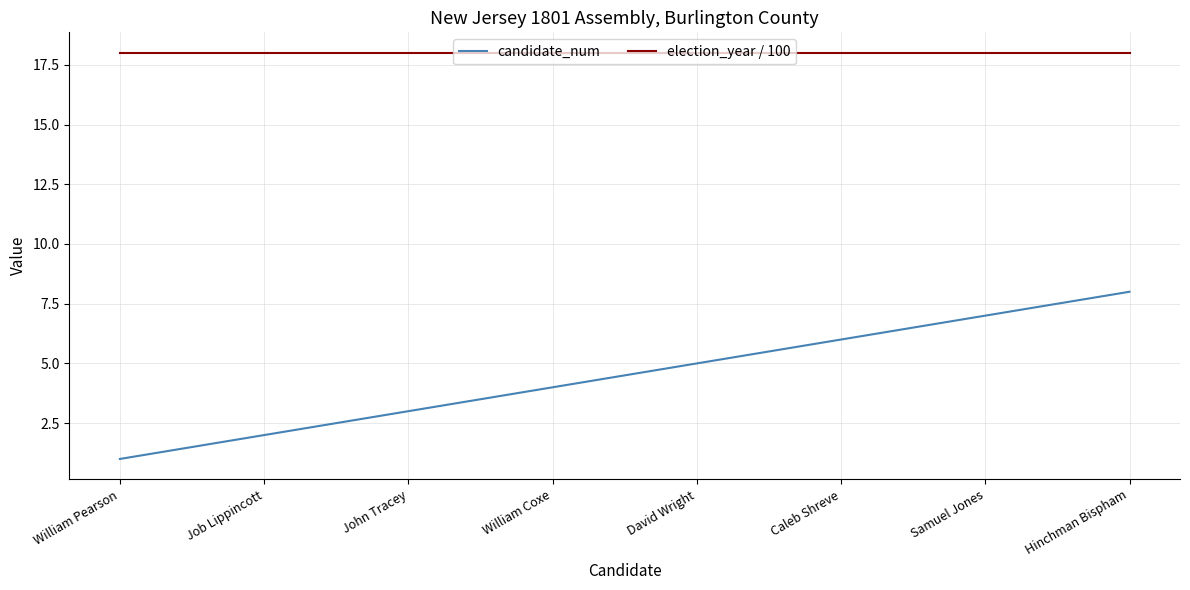

True or false: candidate_num and election_year / 100 cross at least once.

False